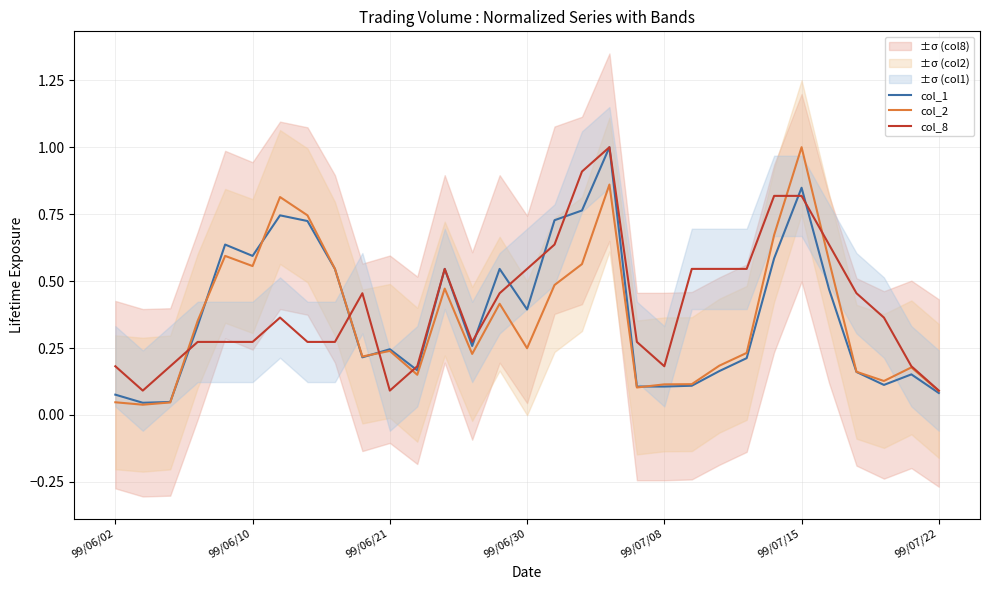

How many lines are shown in the chart?

3